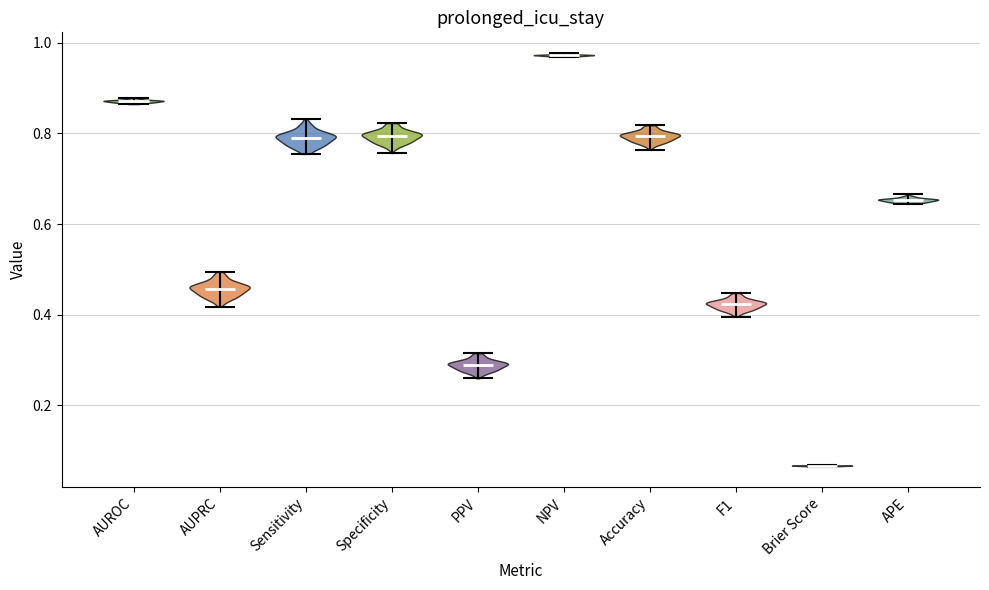

Which violin has the lowest median line?

Brier Score